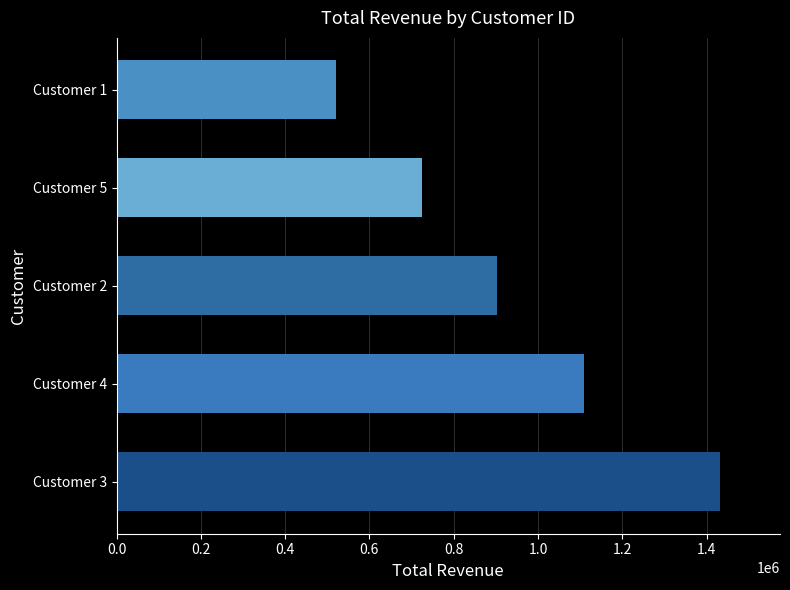

What is the average value?

938050.1